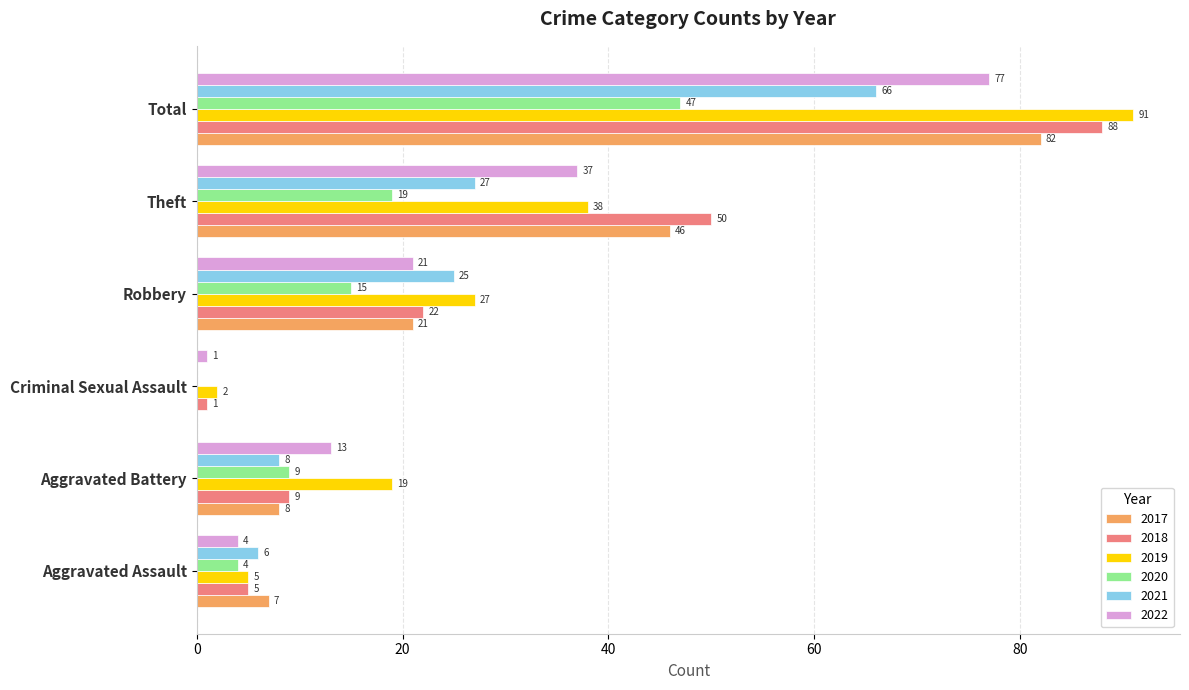

What is the total value across all series at Aggravated Assault?

31